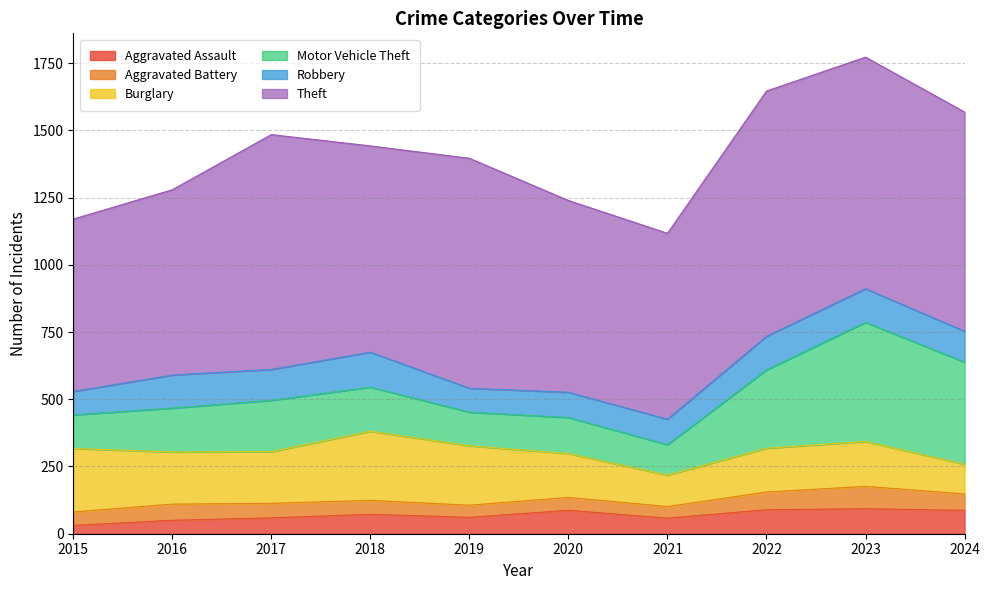

What is the average value of the Robbery series?

110